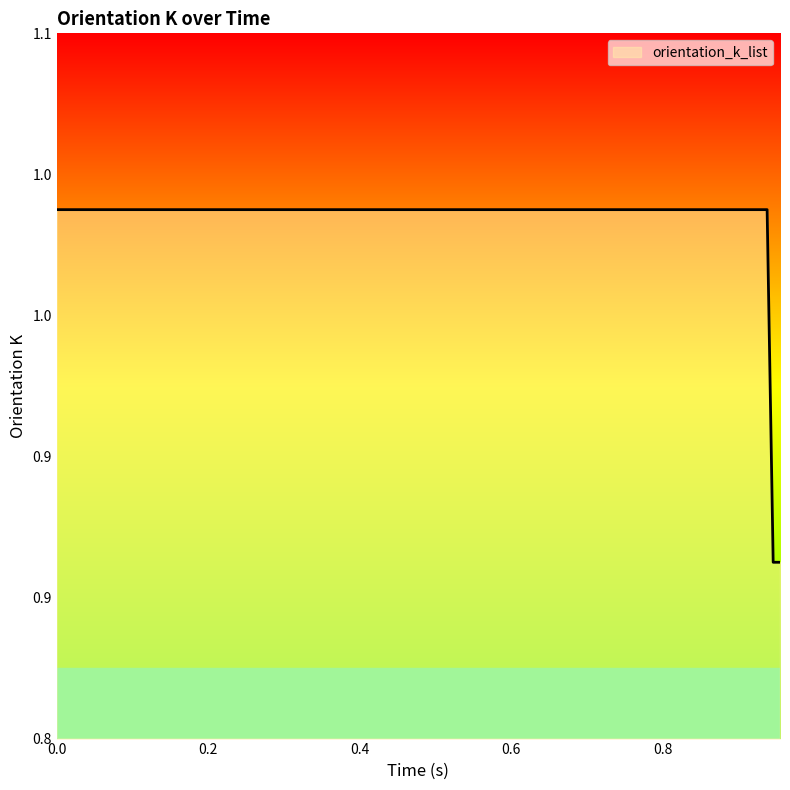

List the labels in order of value, smallest first.

0.946, 0.955, 0.0, 0.002, 0.005, 0.009, 0.133, 0.136, 0.138, 0.141, 0.241, 0.244, 0.246, 0.253, 0.358, 0.368, 0.38, 0.382, 0.43, 0.436, 0.438, 0.444, 0.529, 0.531, 0.538, 0.541, 0.634, 0.637, 0.646, 0.648, 0.754, 0.756, 0.759, 0.765, 0.826, 0.828, 0.836, 0.839, 0.93, 0.938